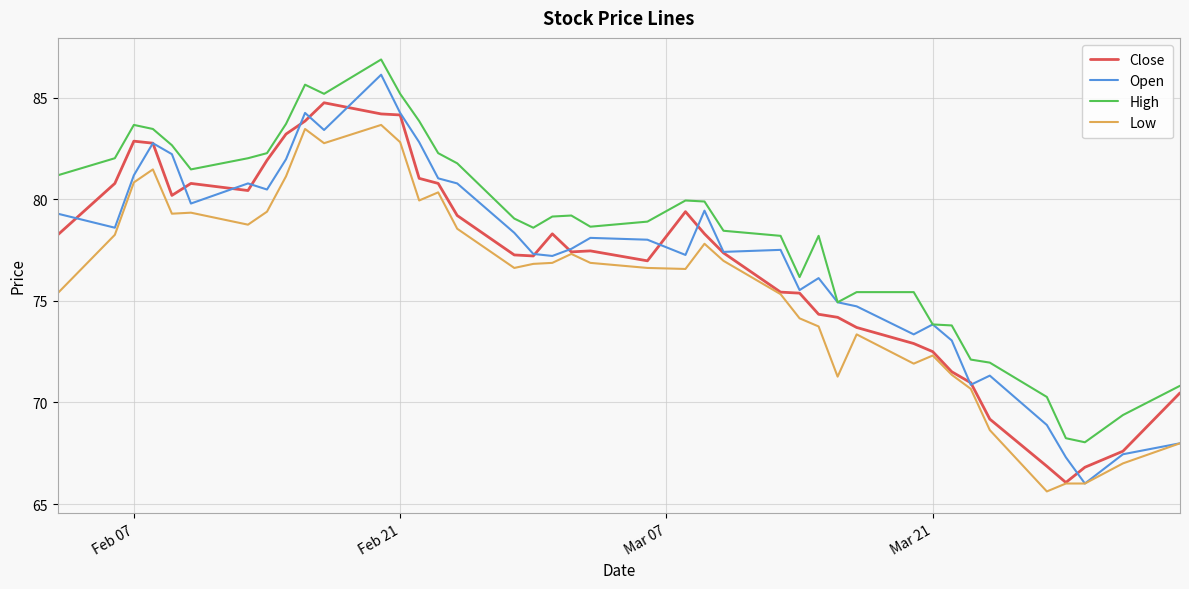

True or false: Low and High cross at least once.

False